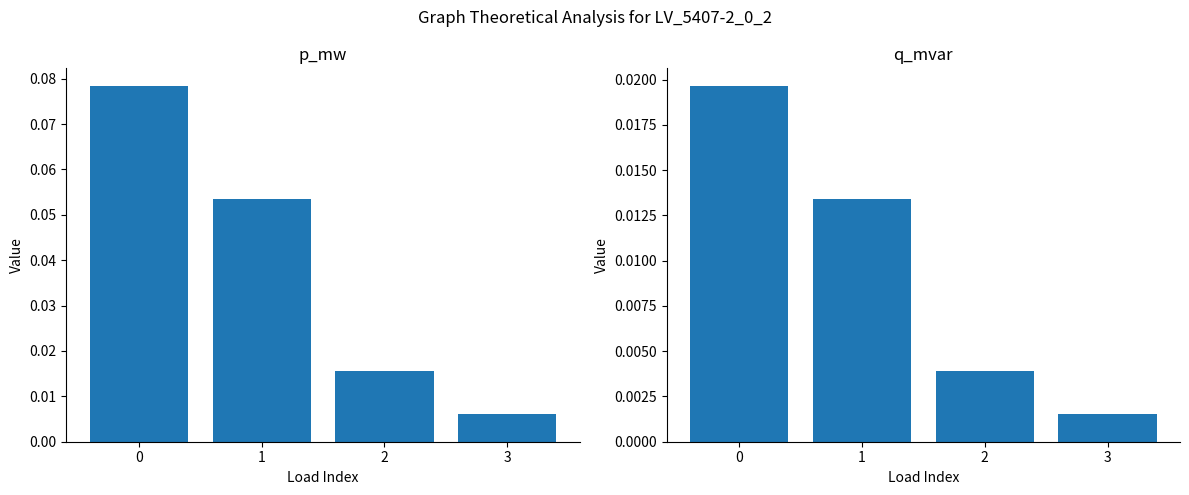

How many distinct data groups are displayed?

2